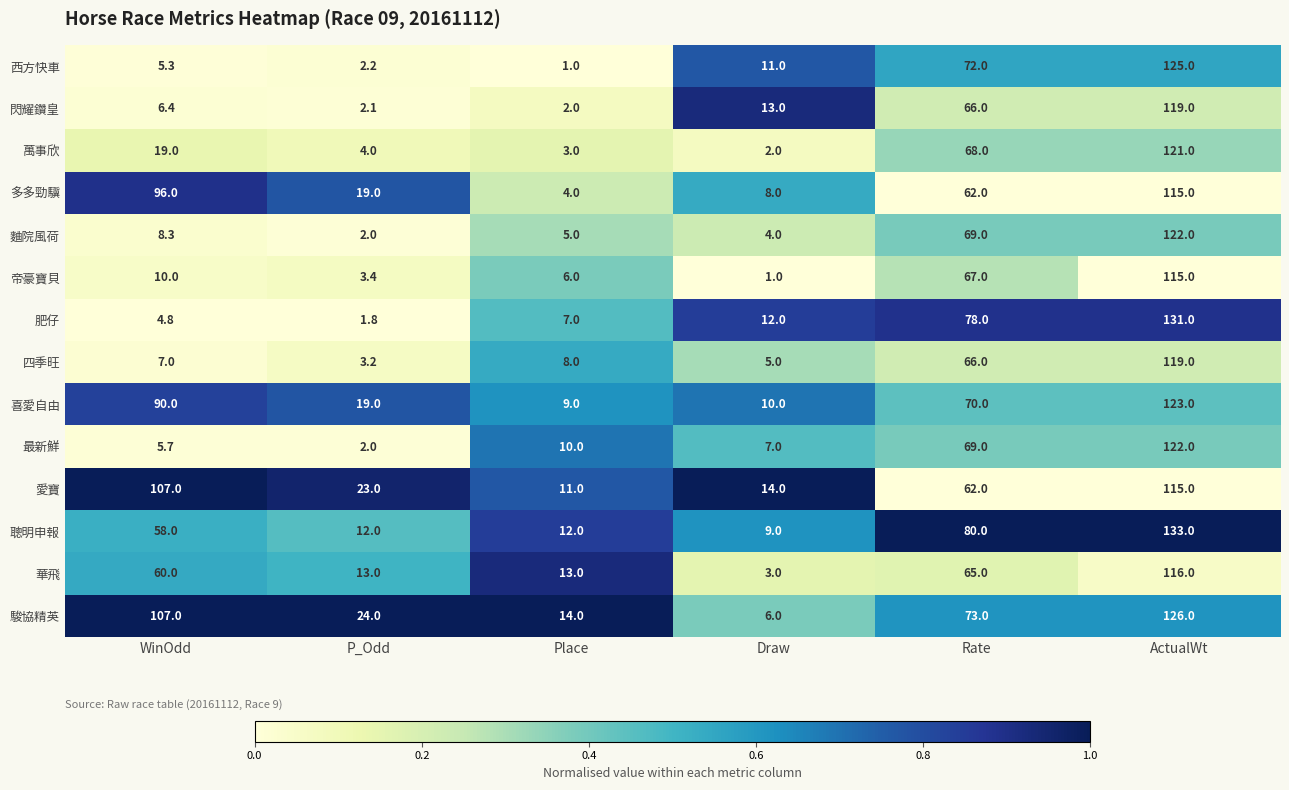

Where does the 麯院風荷 series first go above 8?

WinOdd